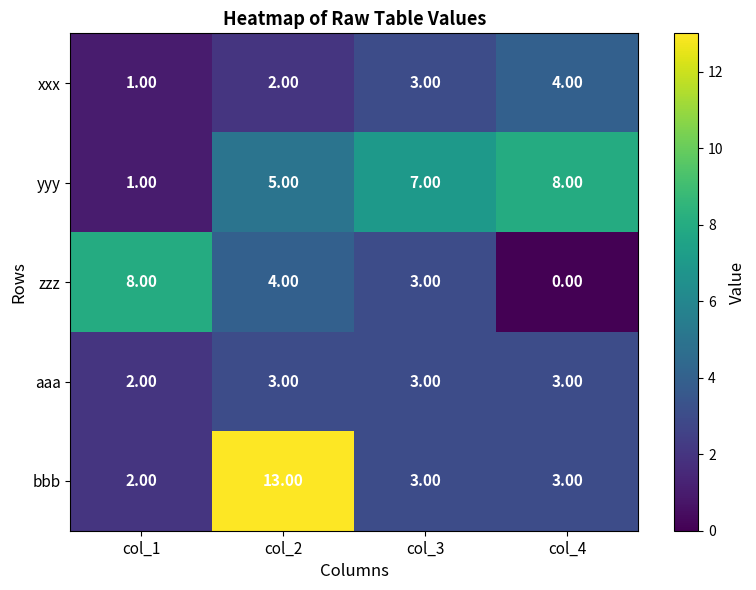

Rank the series at col_2 from highest to lowest value.

bbb, yyy, zzz, aaa, xxx